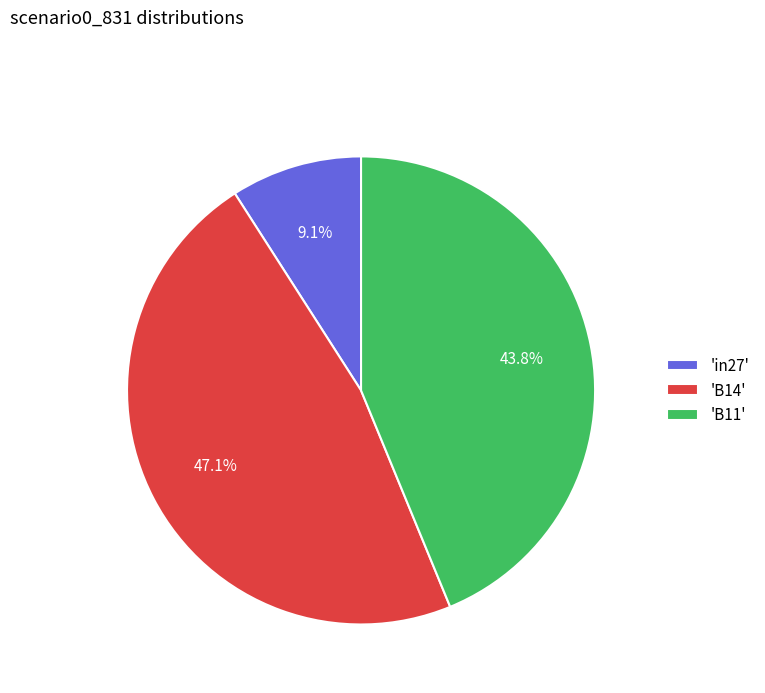

What percentage is NOT represented by 'B11'?

56.2%